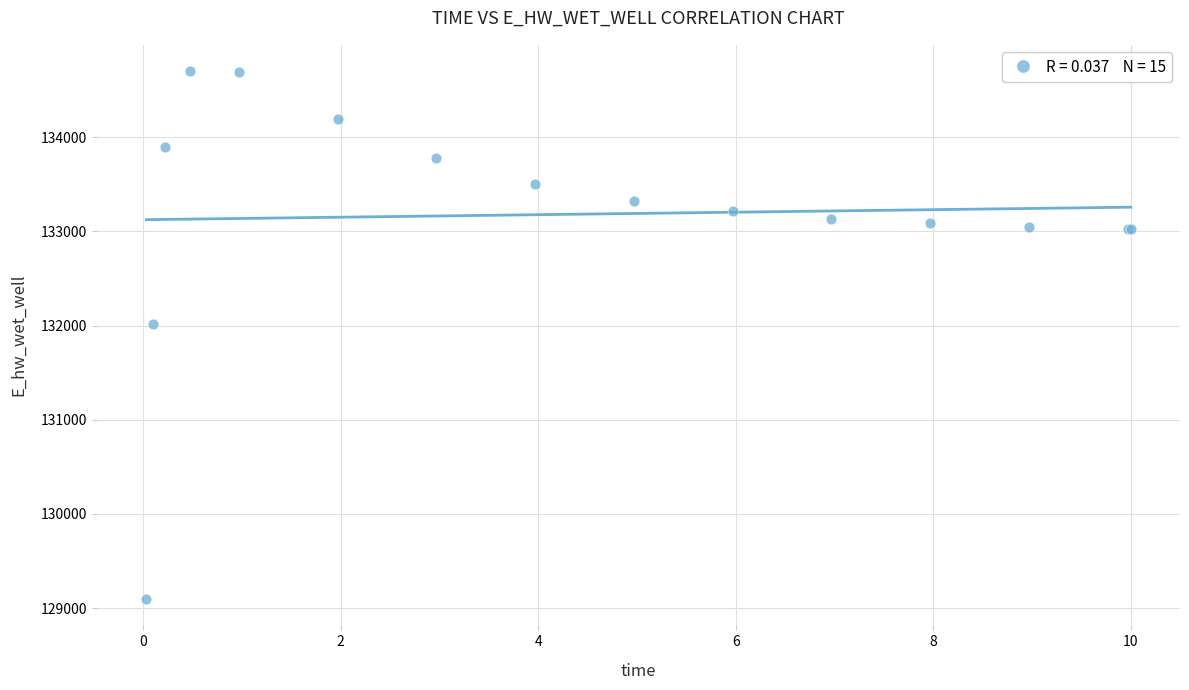

What Y value in the scatter plot is closest to 131899?

132021.1